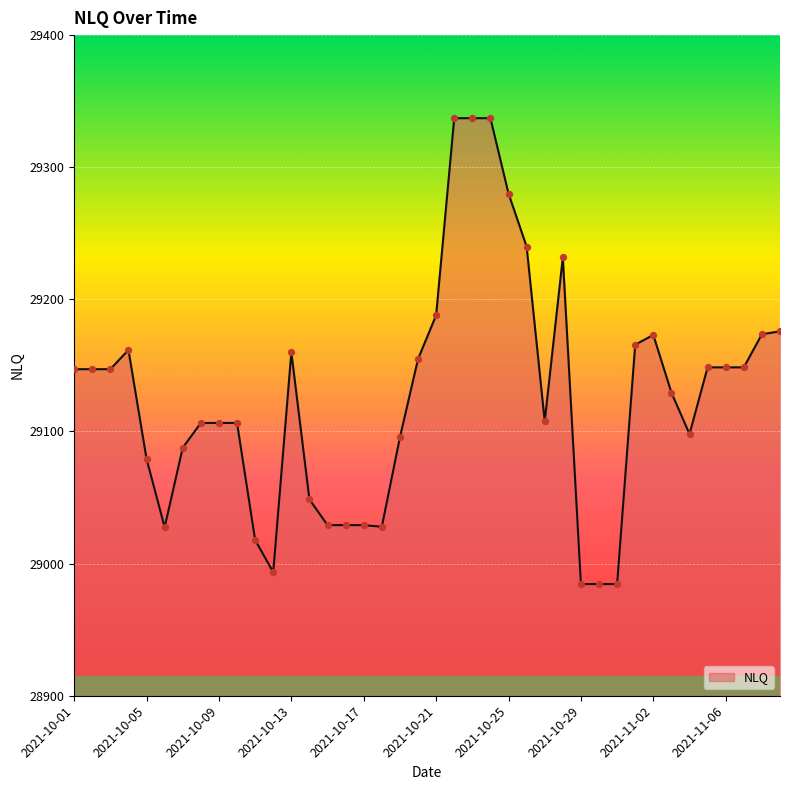

What is the maximum value shown in the chart?

29337.1